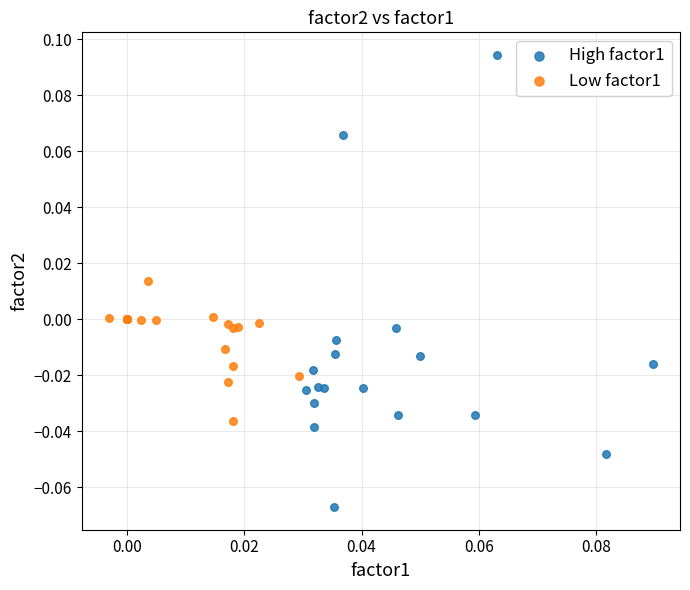

Which series reaches the maximum Y coordinate?

High factor1